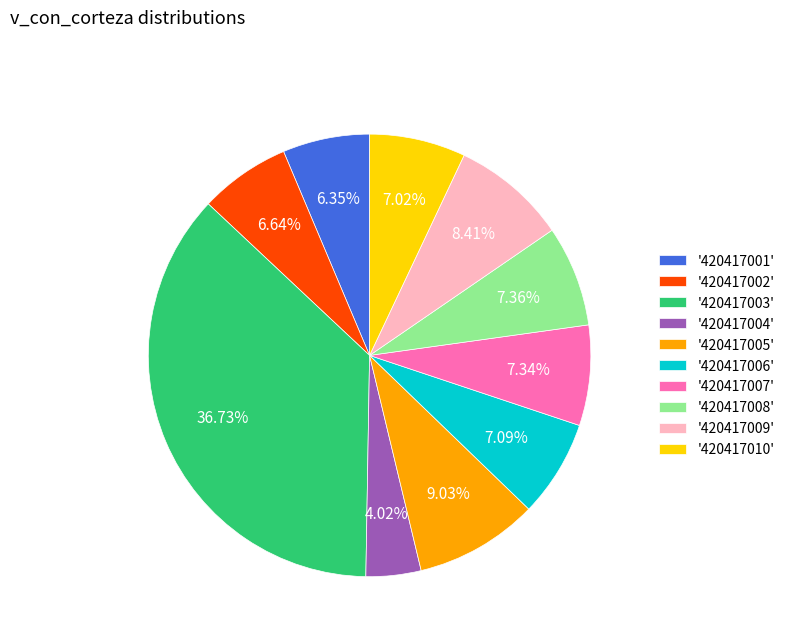

Which slice is the smallest?

'420417004'